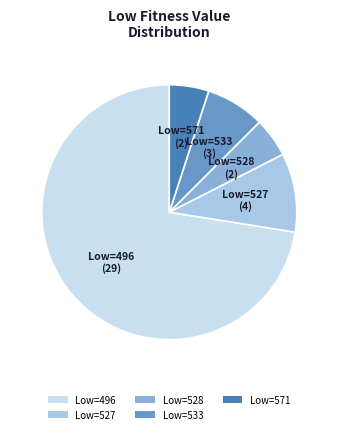

What is the ratio of the value at Low=571 to the value at Low=528?

1.0